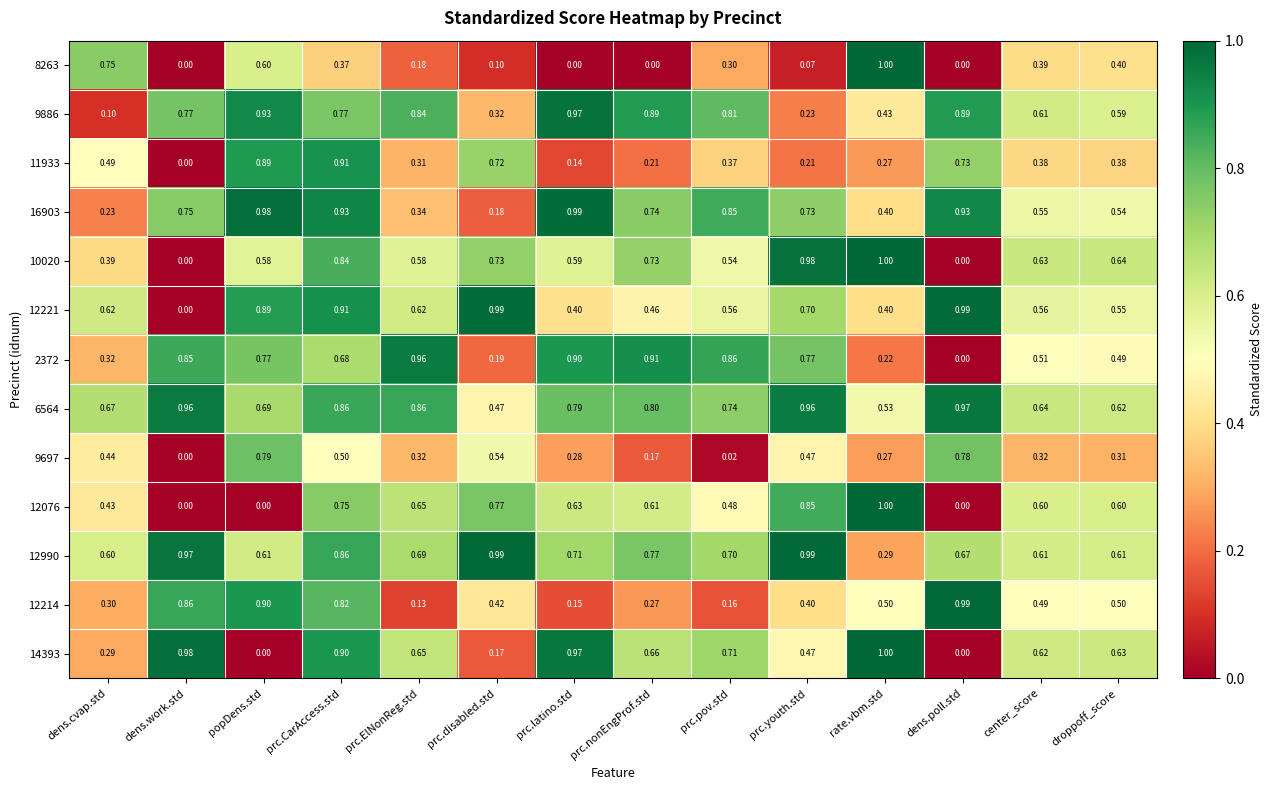

Is the value of 8263 at prc.latino.std greater than the value of 14393 at dens.cvap.std?

No